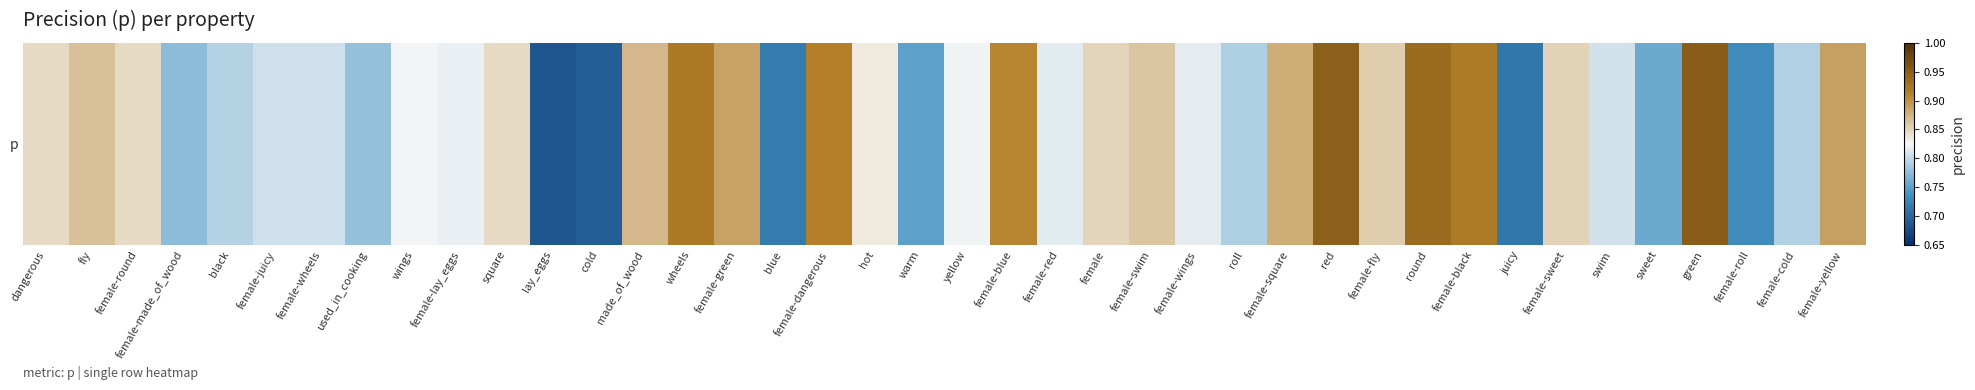

What is the difference between the second highest and minimum values?

0.3